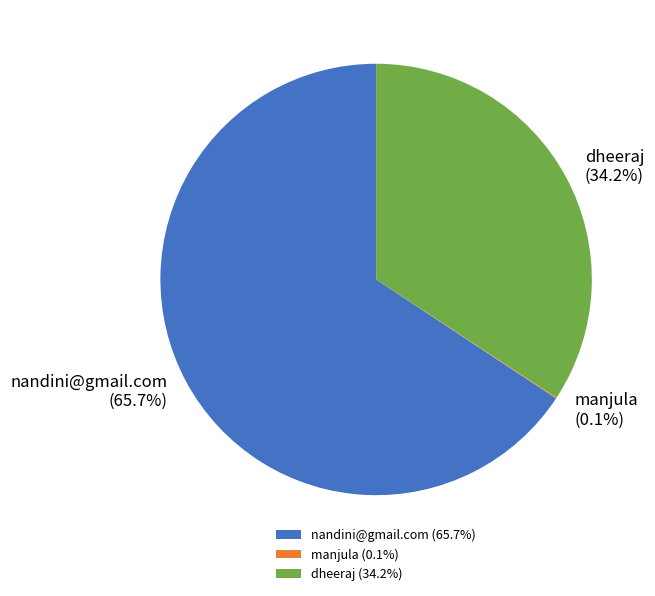

True or false: nandini@gmail.com accounts for 59% of the total.

False